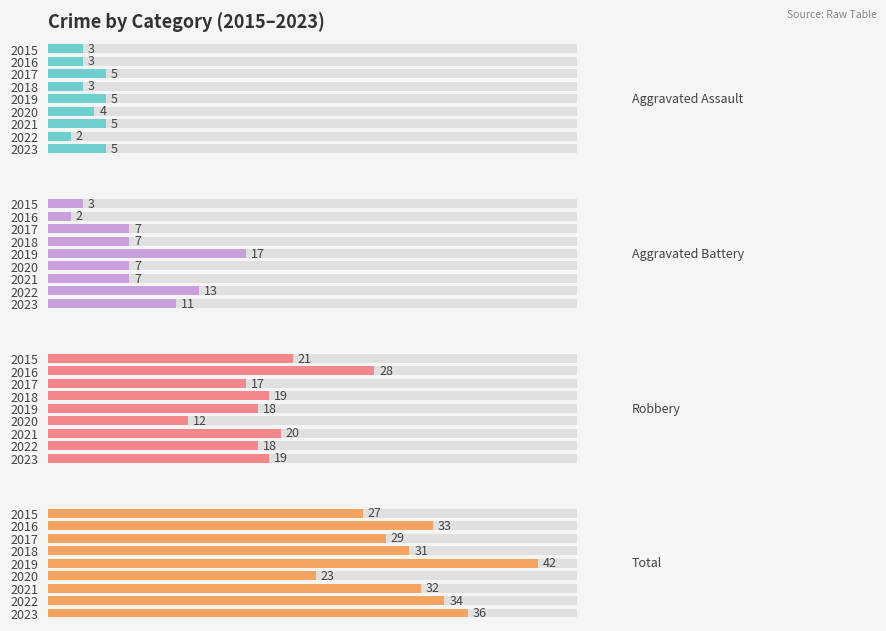

The value of Aggravated Assault at 2021 is 5. True or false?

True